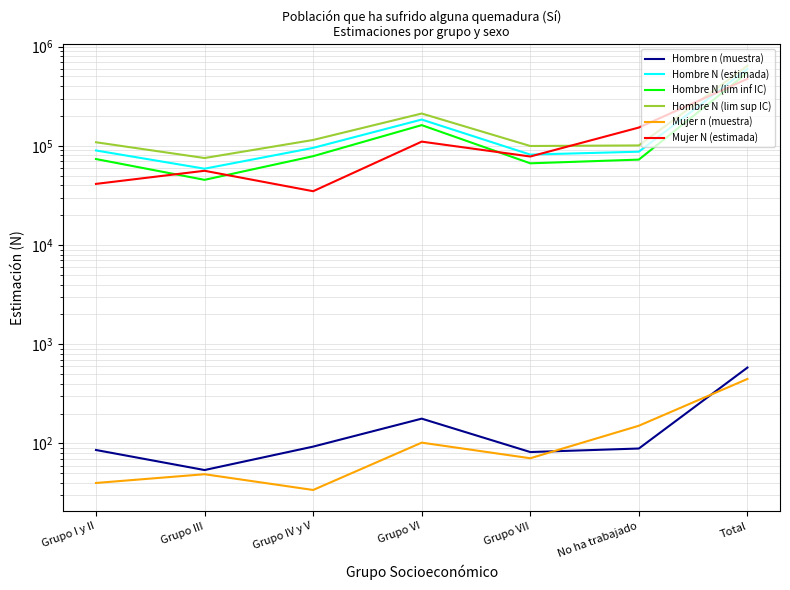

How many interior local peaks does the Mujer n (muestra) series have?

2